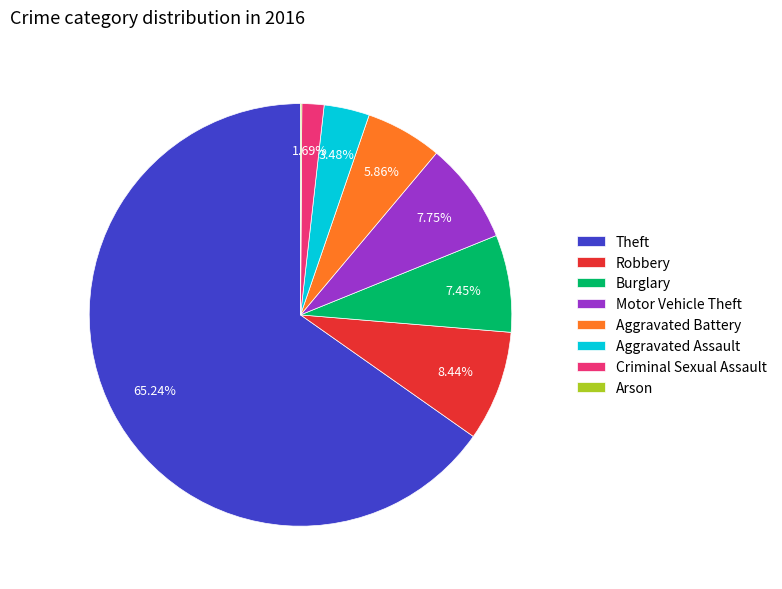

What percentage is the Aggravated Battery slice, to the nearest percent?

6%